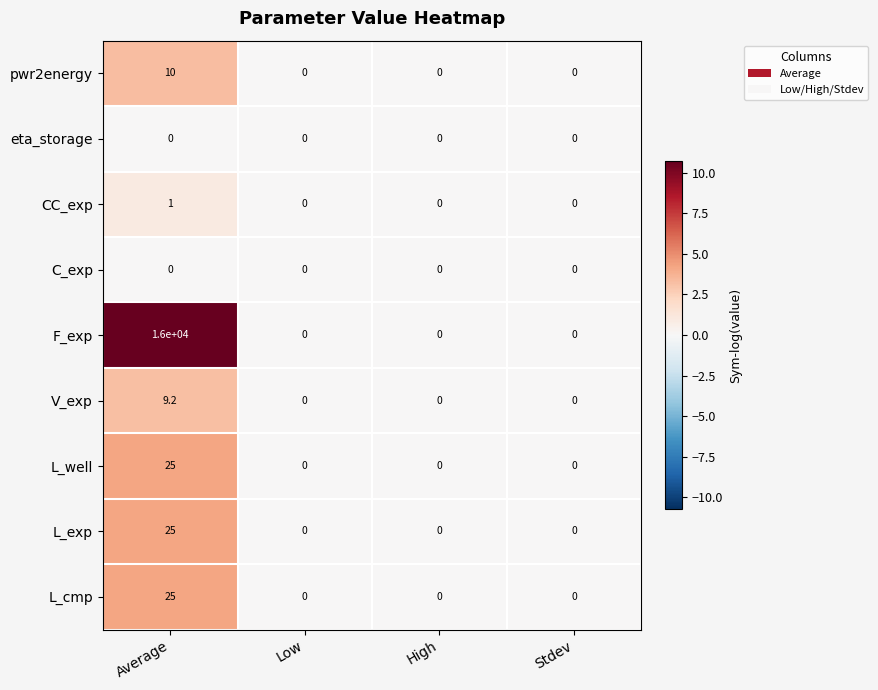

Which series has the largest range (max minus min)?

F_exp